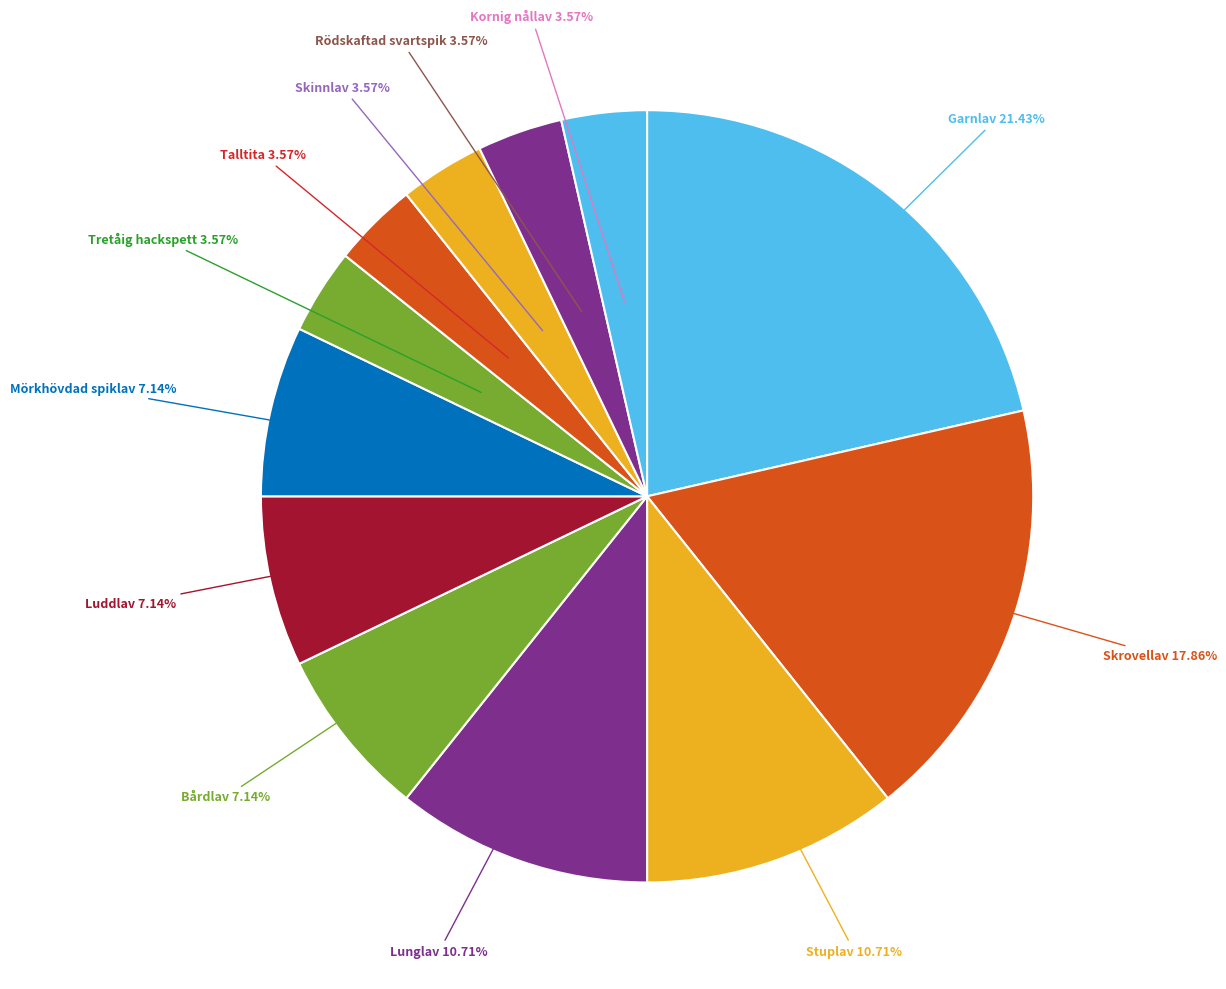

Which category has the biggest portion of the pie?

Garnlav